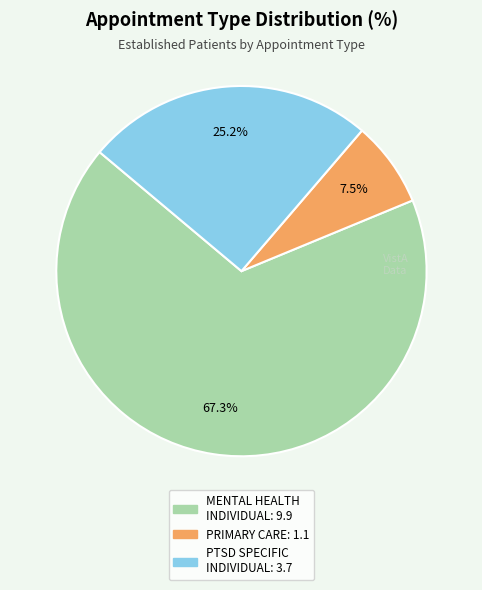

To the nearest percent, what is the average slice percentage?

33%